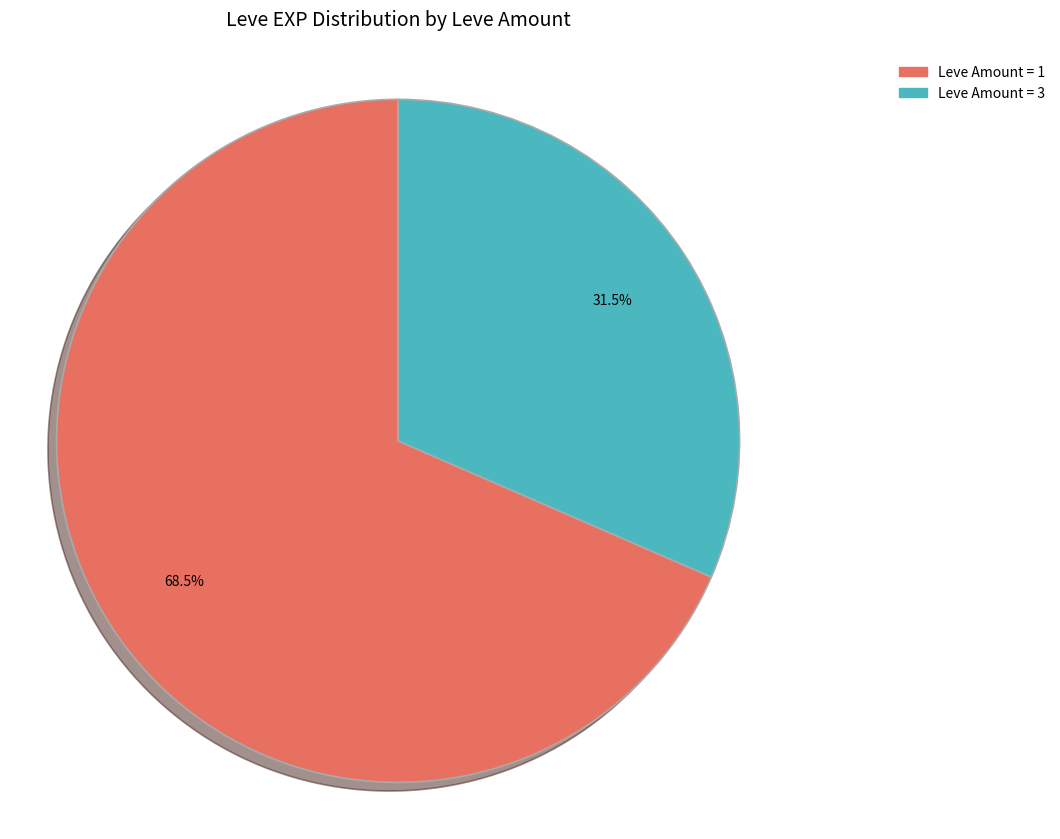

Is there a majority slice in this chart?

Yes